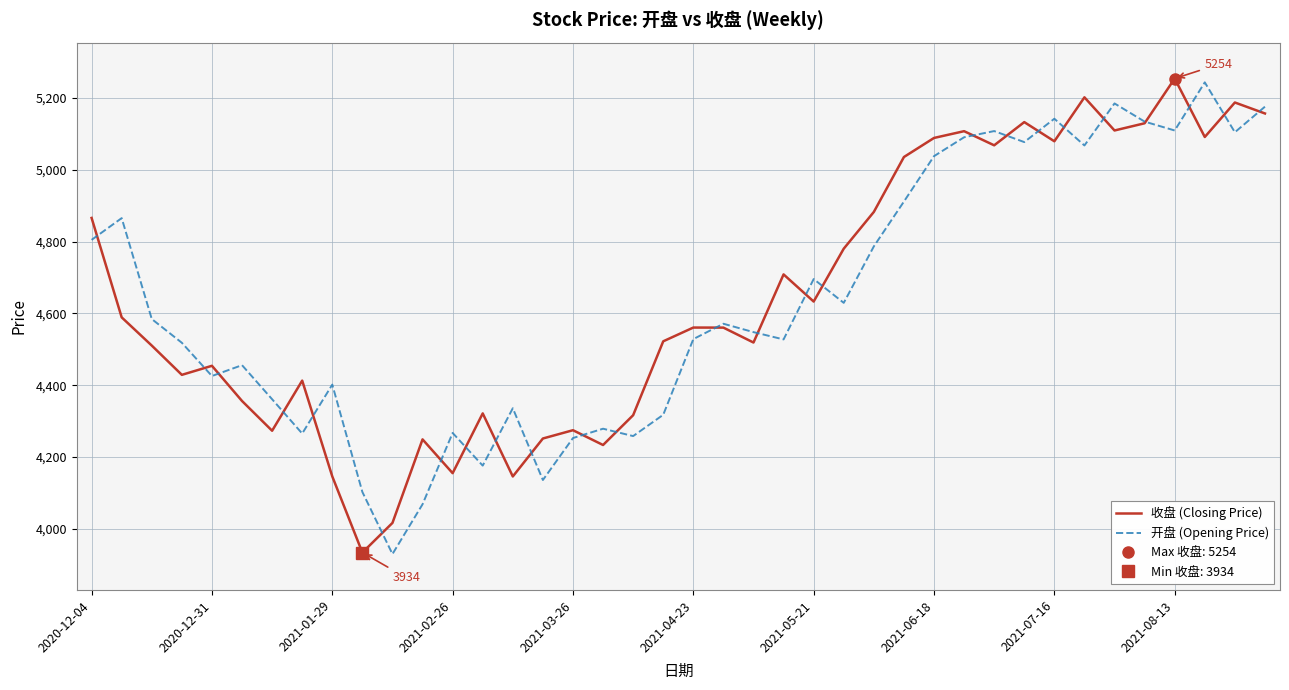

Is it true that 开盘 (Opening Price) equals 5038.0 at 2021-06-18?

True